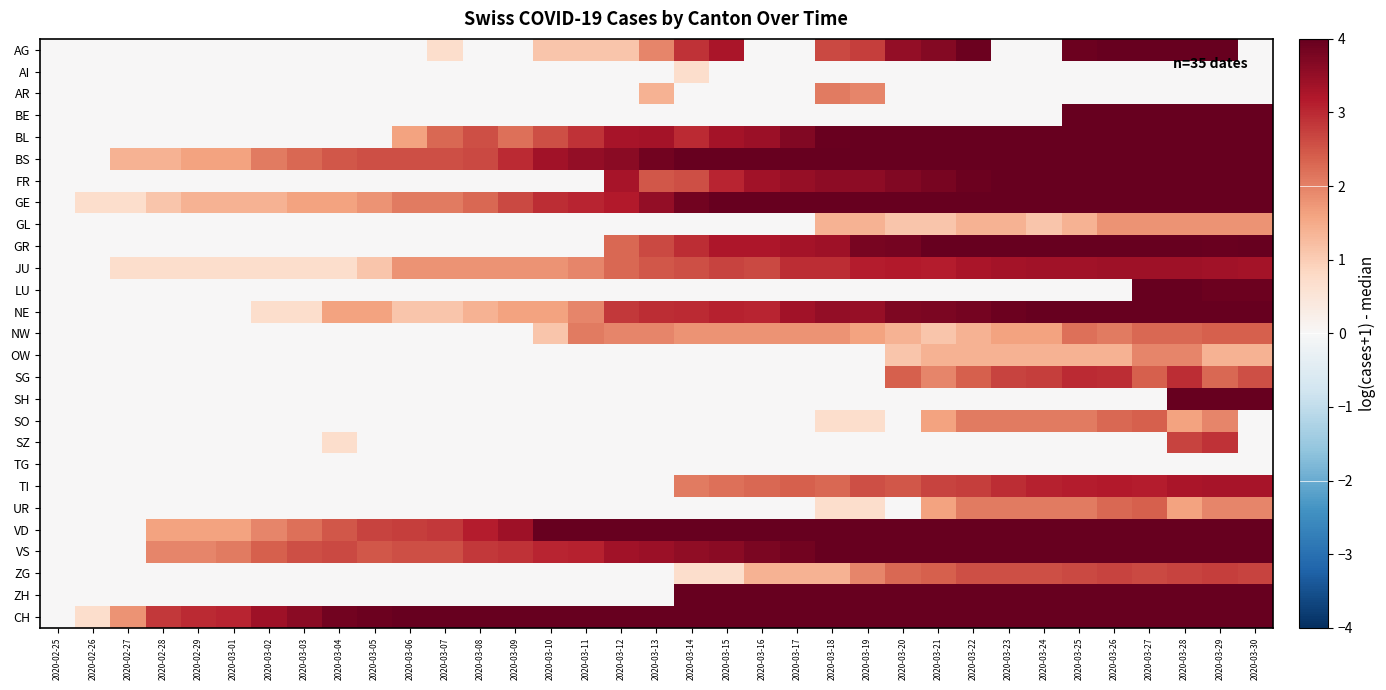

At how many categories does at least one series exceed 3?

30